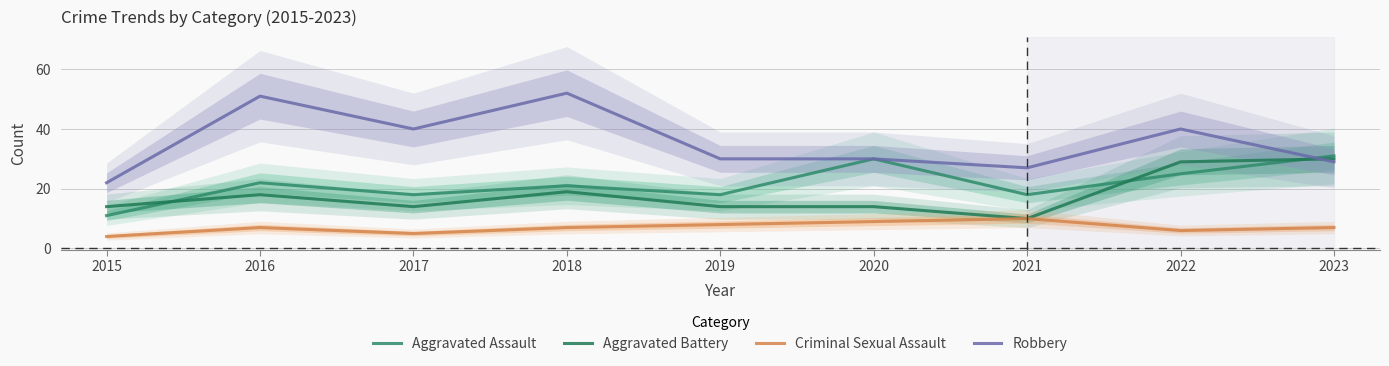

The Robbery series shows 90 at 2018. True or false?

False